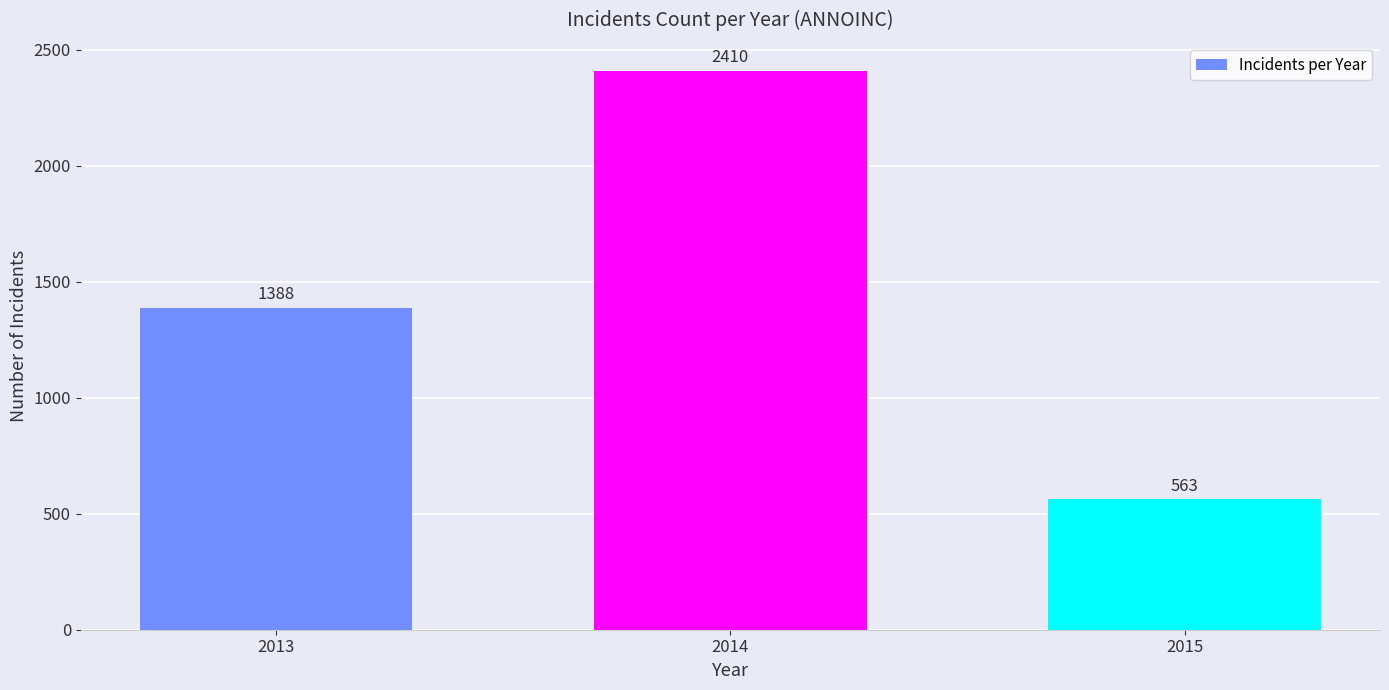

What is the value of the 1st bar from the left?

1388